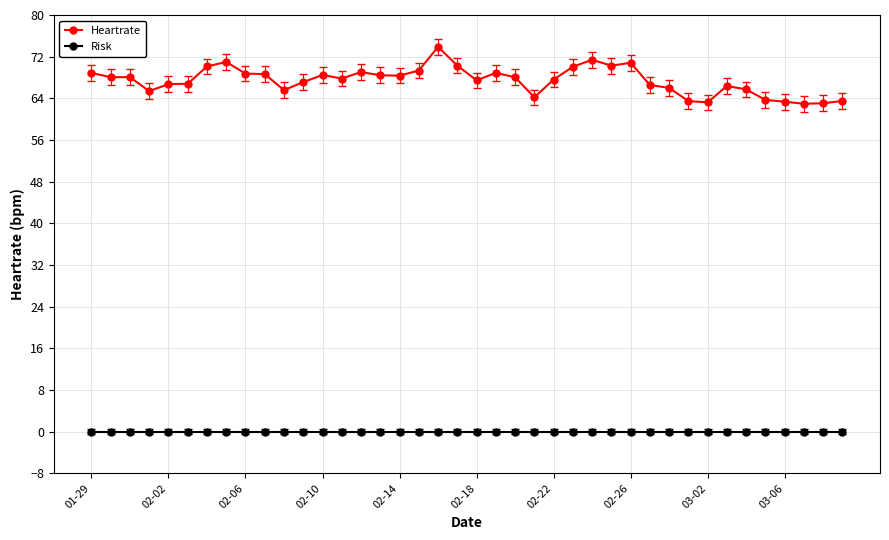

True or false: Heartrate has more than 2 points higher than both neighbors.

True